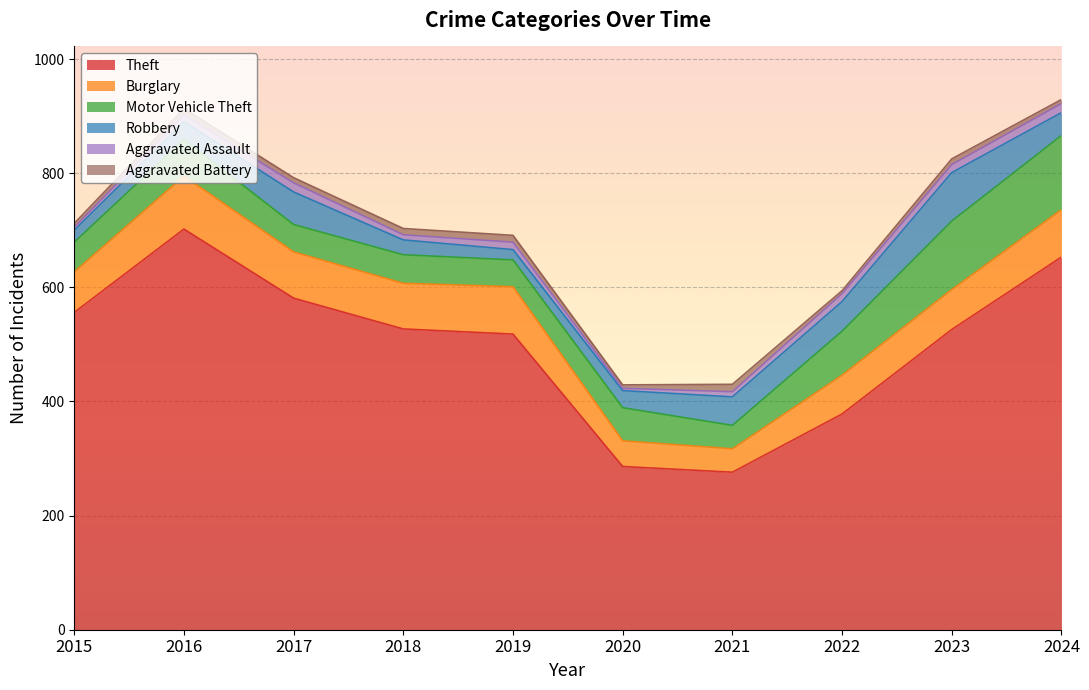

After their last crossing, which series has the higher values: Burglary or Robbery?

Burglary